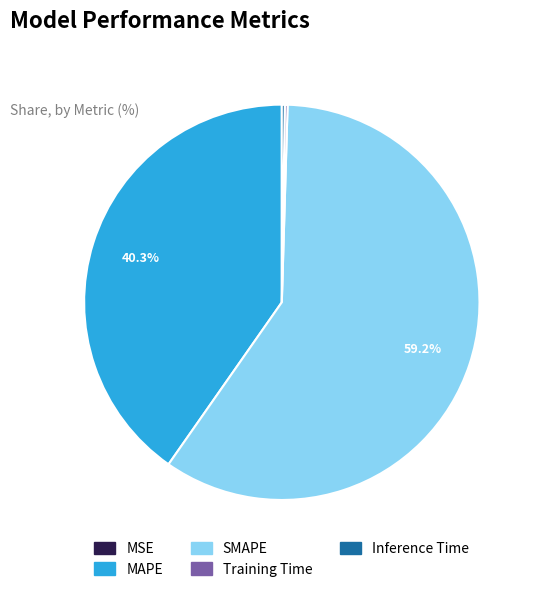

Which category has the biggest portion of the pie?

SMAPE